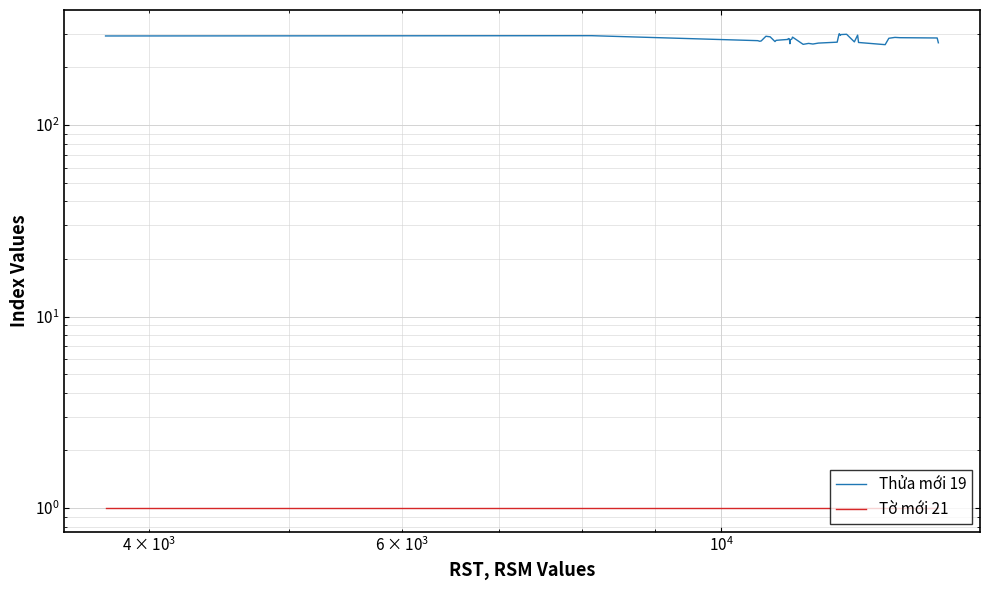

What is the value of the Thửa mới 19 point at the 2nd from the left?

293